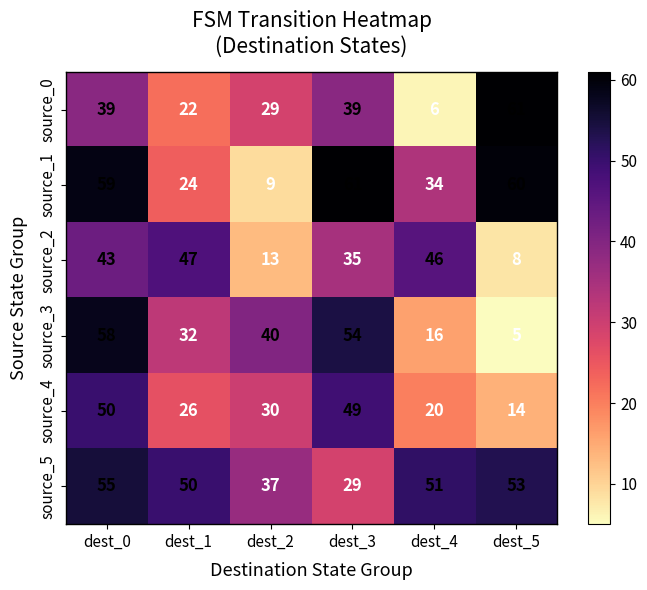

Which series has the widest spread of values?

source_0